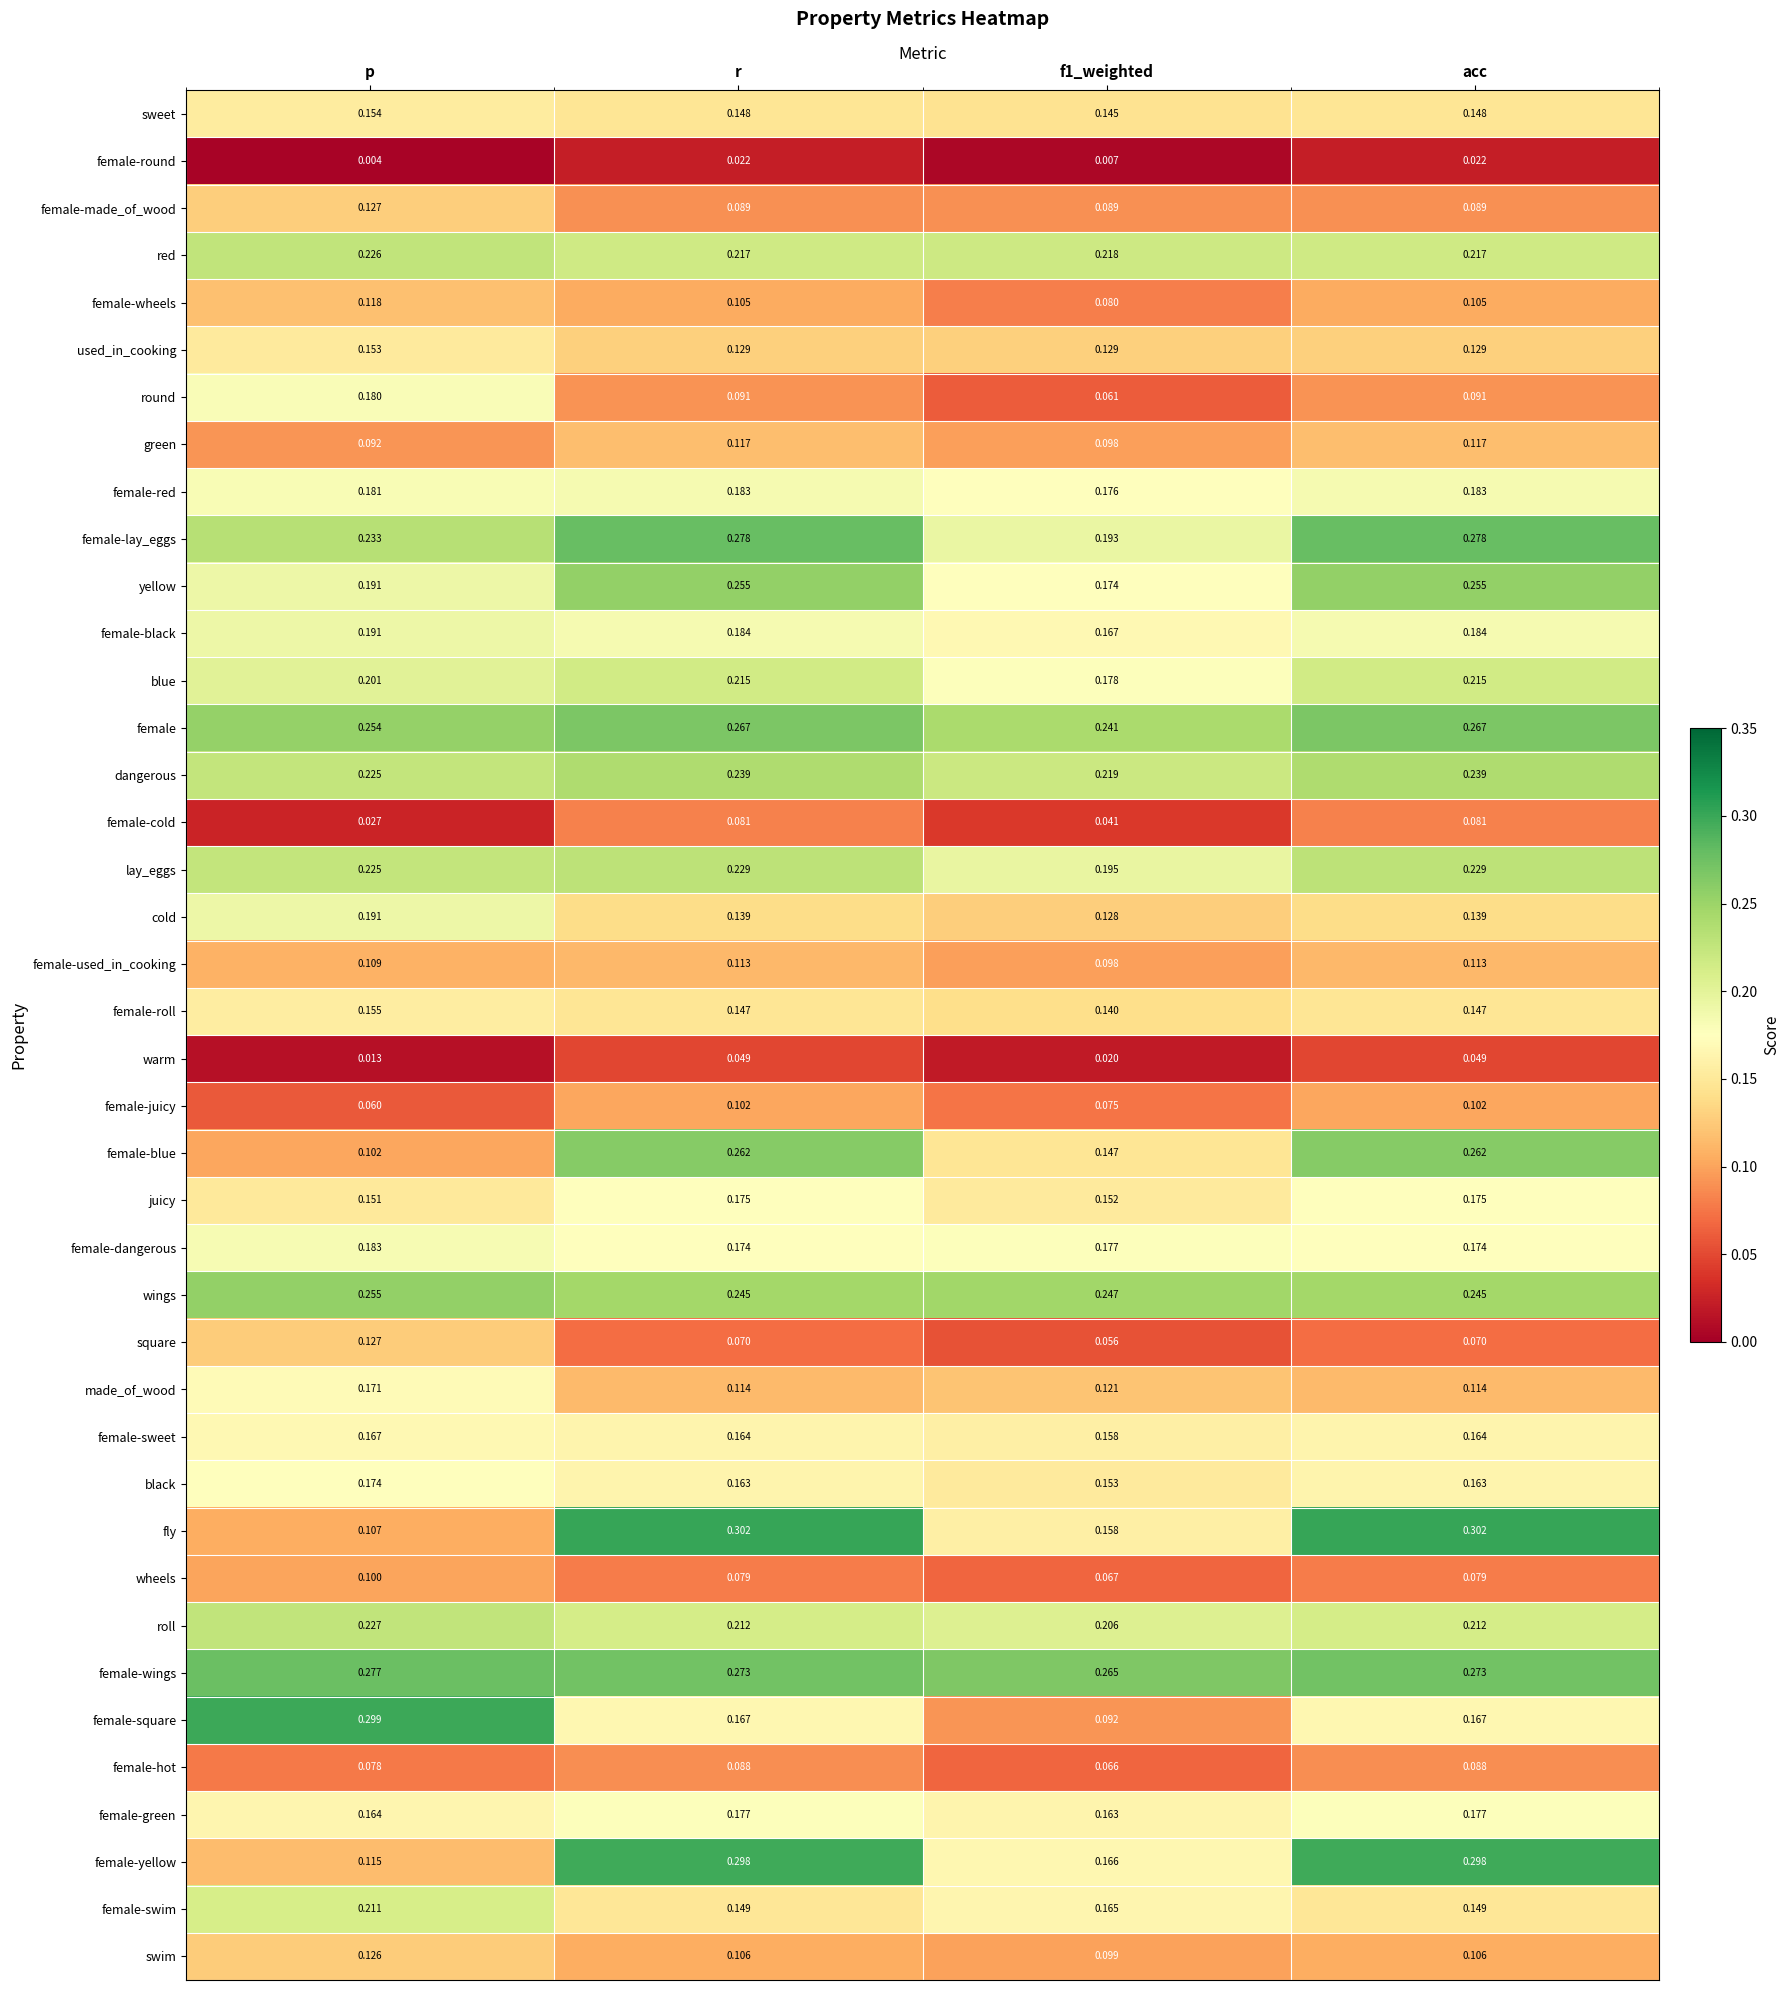

Which category has the lowest value across all series?

p